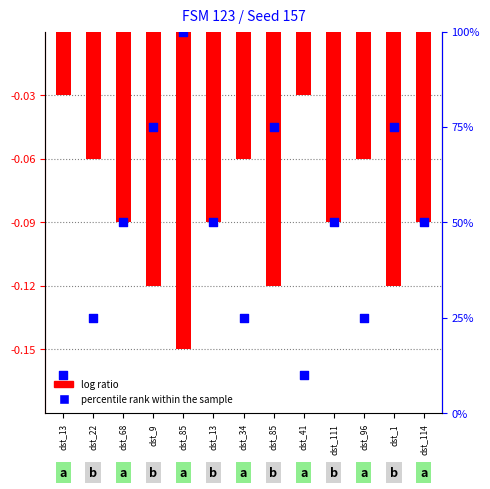

Which series contains the highest Y value?

percentile rank within the sample